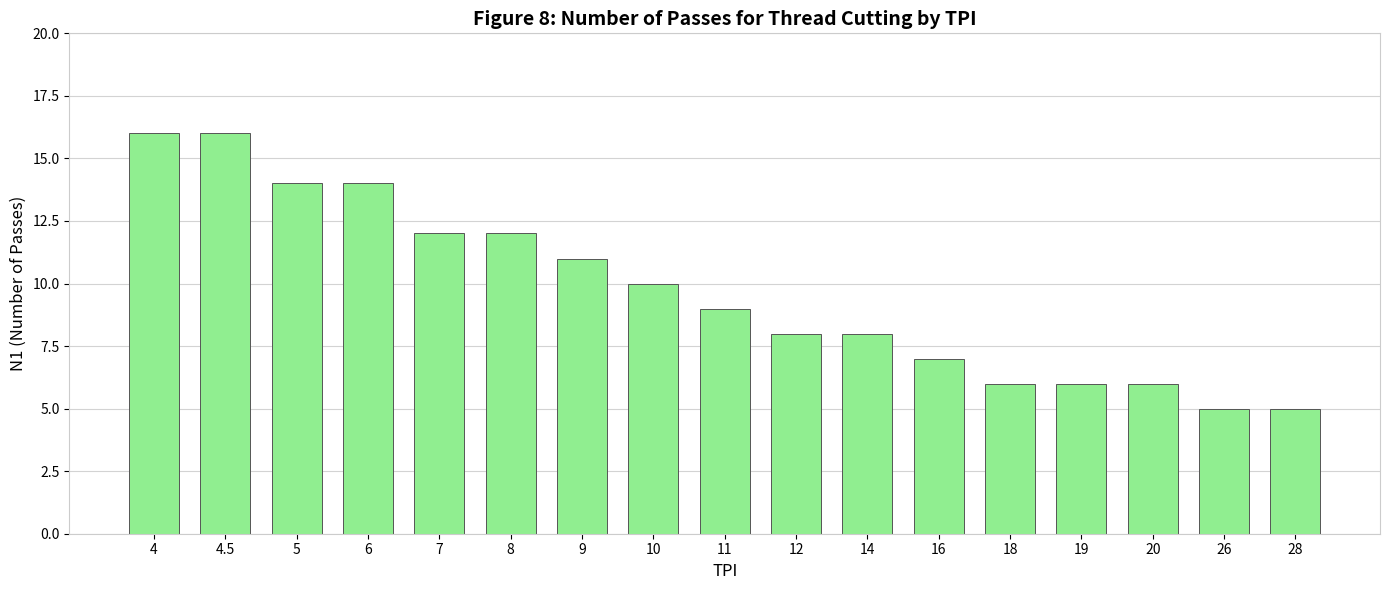

What is the sum of all values?

165